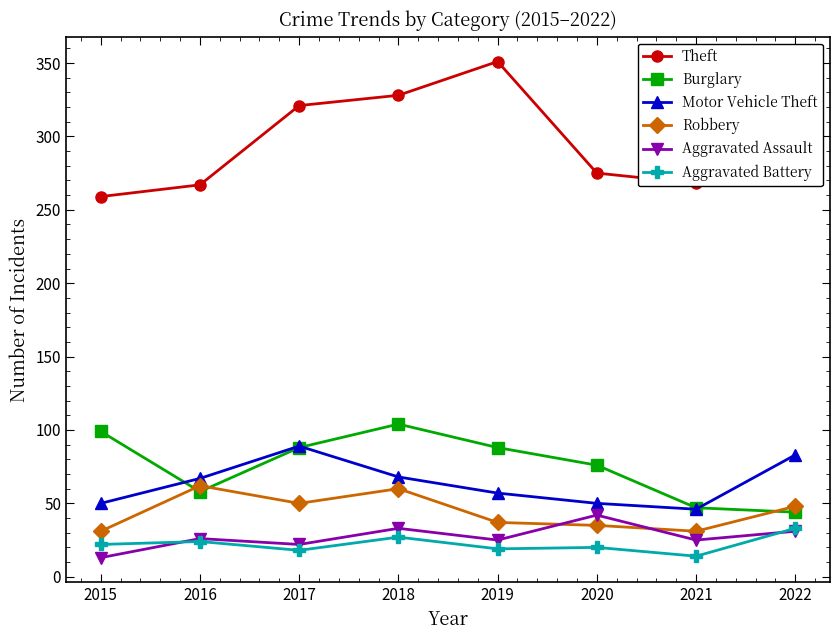

What is the approximate value of Burglary at 2017?

88